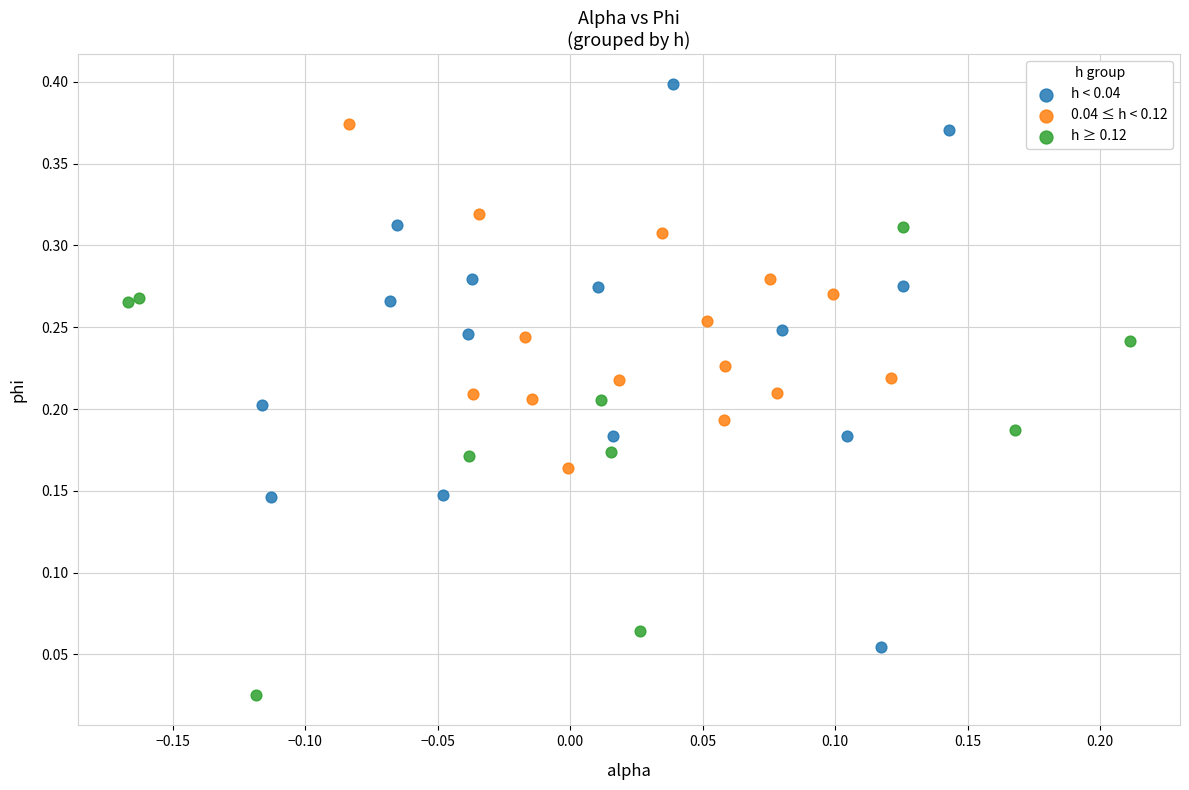

Which series contains the highest Y value?

h < 0.04